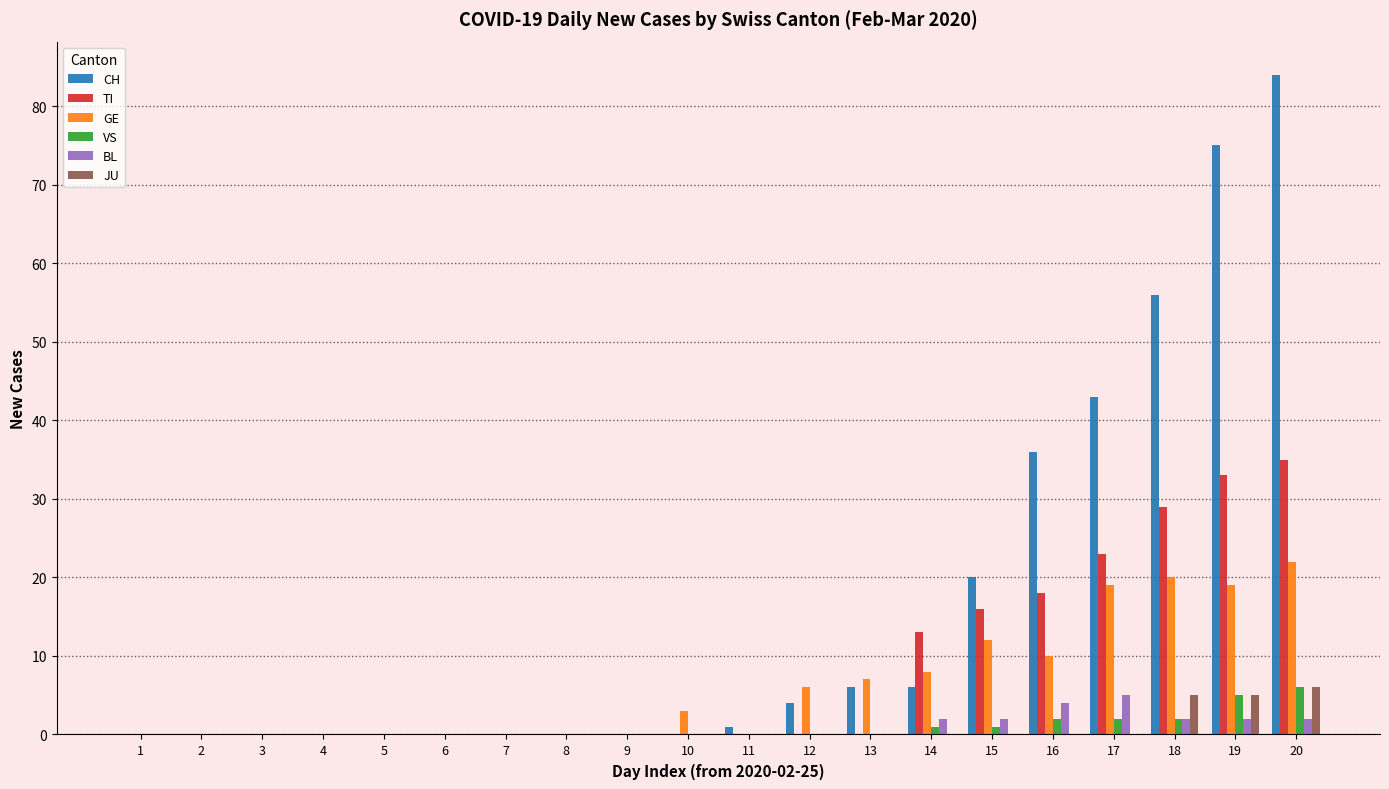

Which category has the highest value across all series?

20